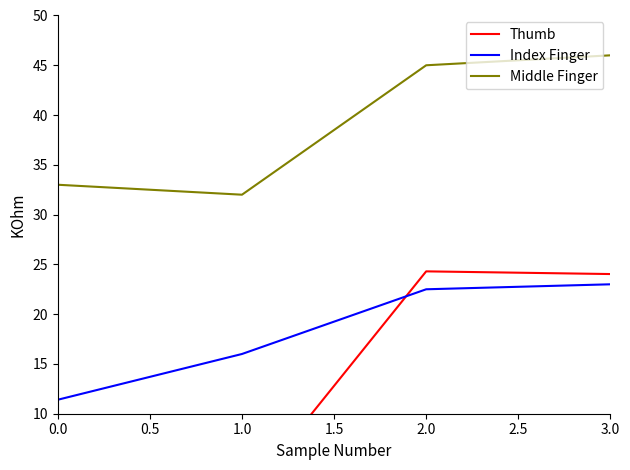

What are all the series names shown in the legend?

Thumb, Index Finger, Middle Finger